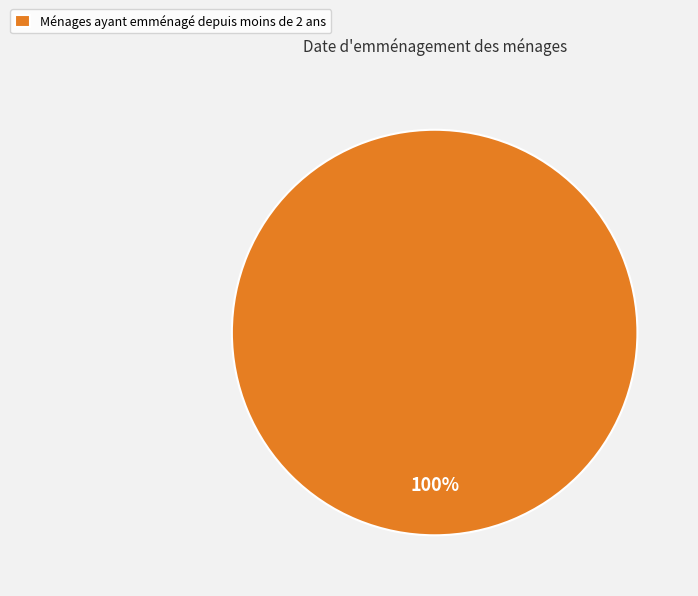

The Ménages ayant emménagé depuis moins de 2 ans slice represents 100% of the pie. True or false?

True